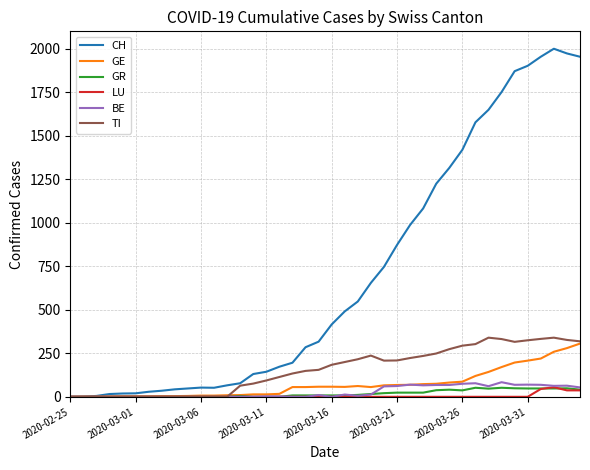

What is the maximum value for TI?

340